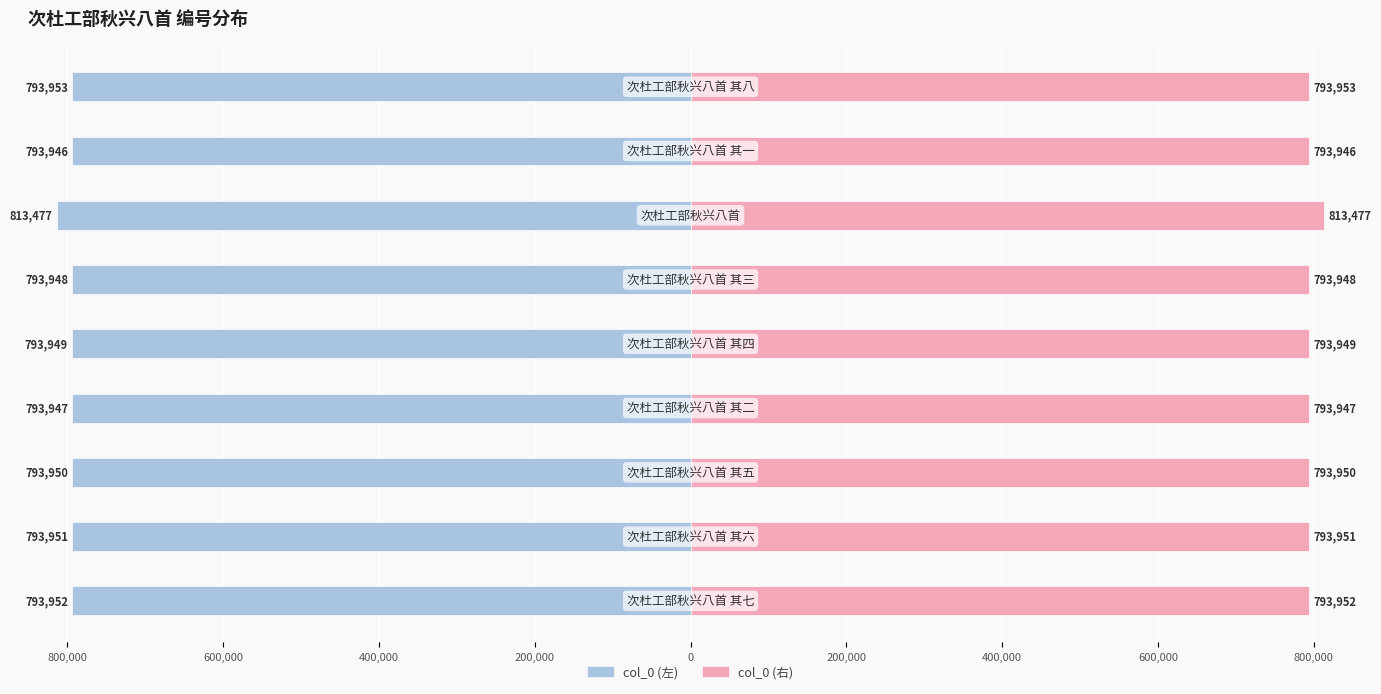

The value of col_0 (右) at 800,000 is 793953. True or false?

True